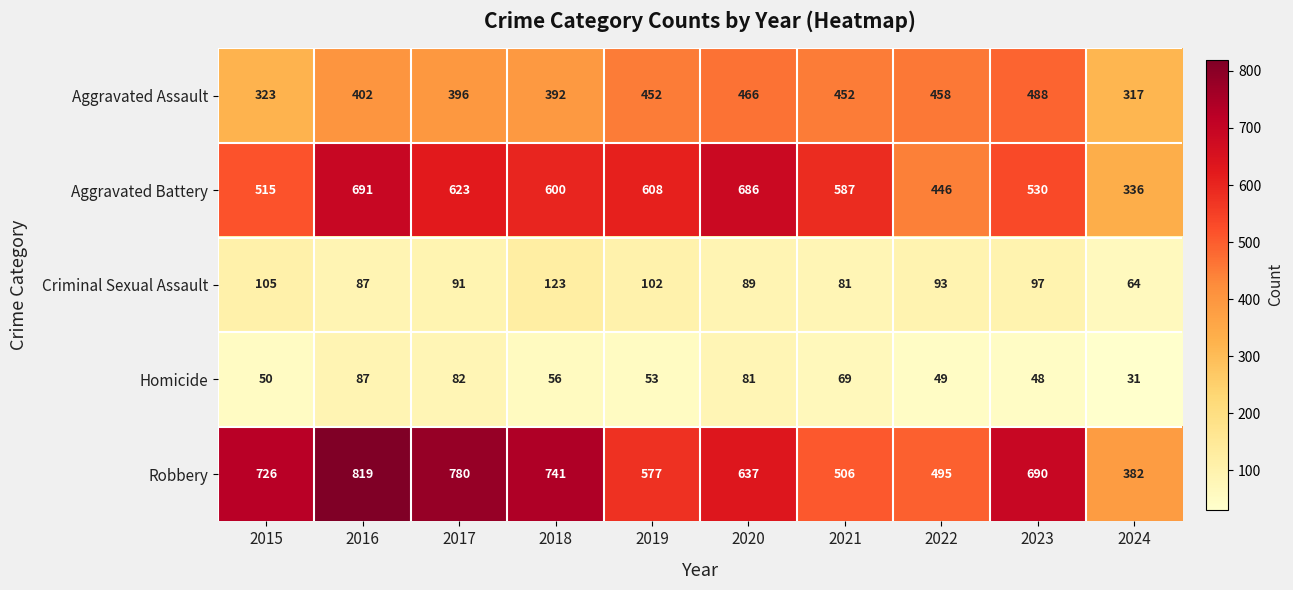

True or false: Homicide has a value of 37 at 2017.

False